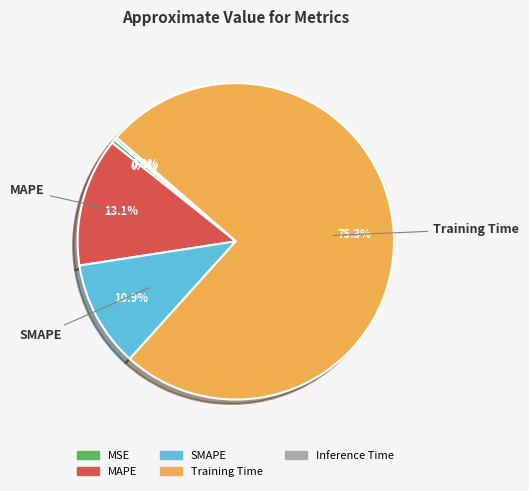

What percentage is NOT represented by MAPE?

86.9%